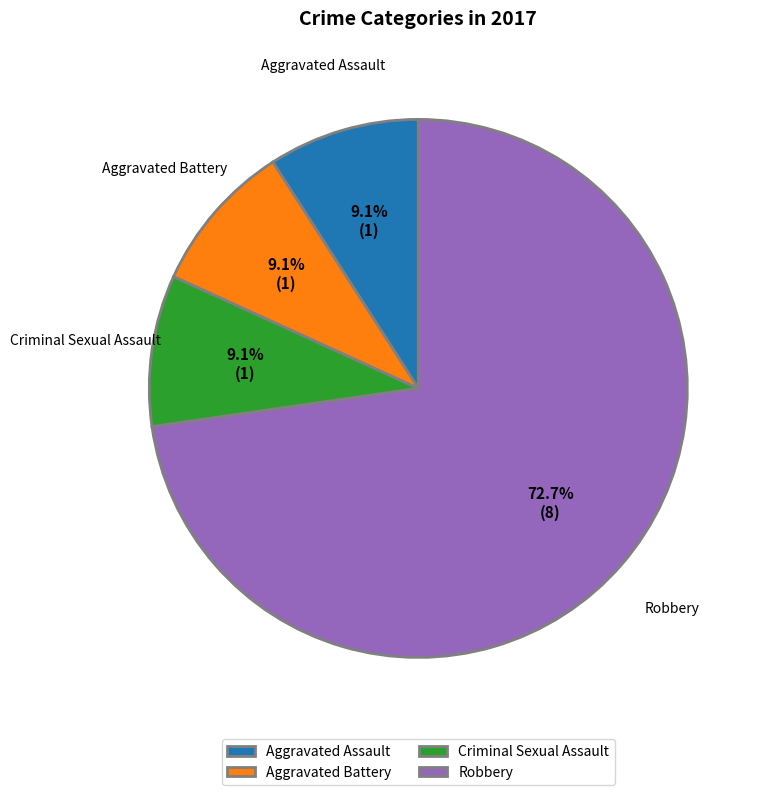

Is the sum of Robbery and Criminal Sexual Assault greater than half?

Yes